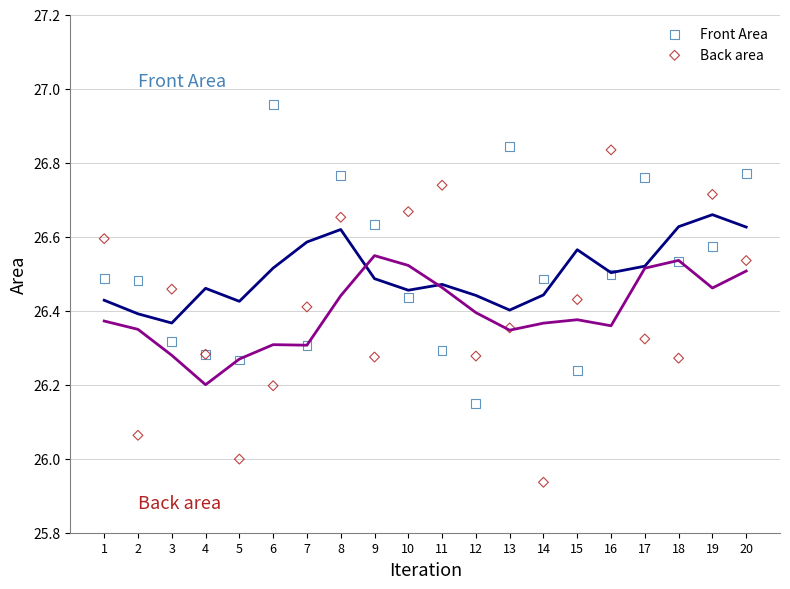

What is the X range (max minus min) for the scatter plot?

19.0